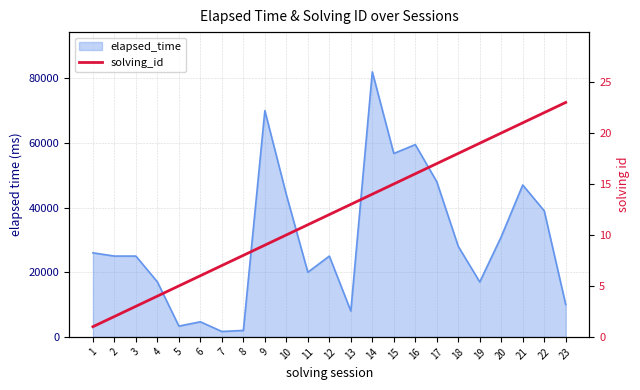

Is it true that the value at 18 is 12?

False